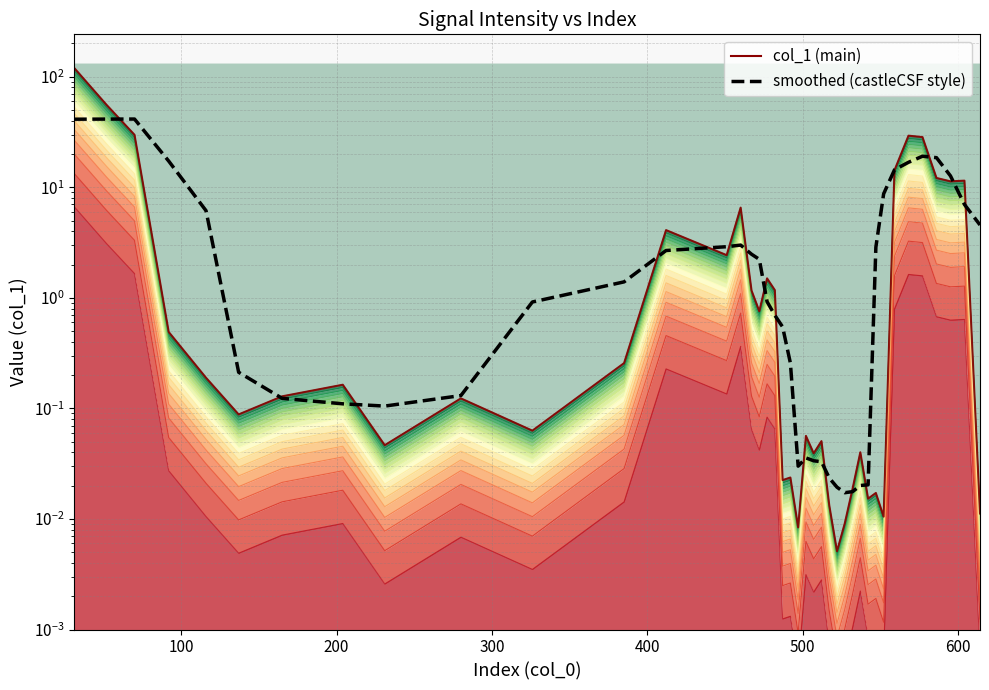

How many points are lower than both their immediate neighbors (excluding endpoints)?

12